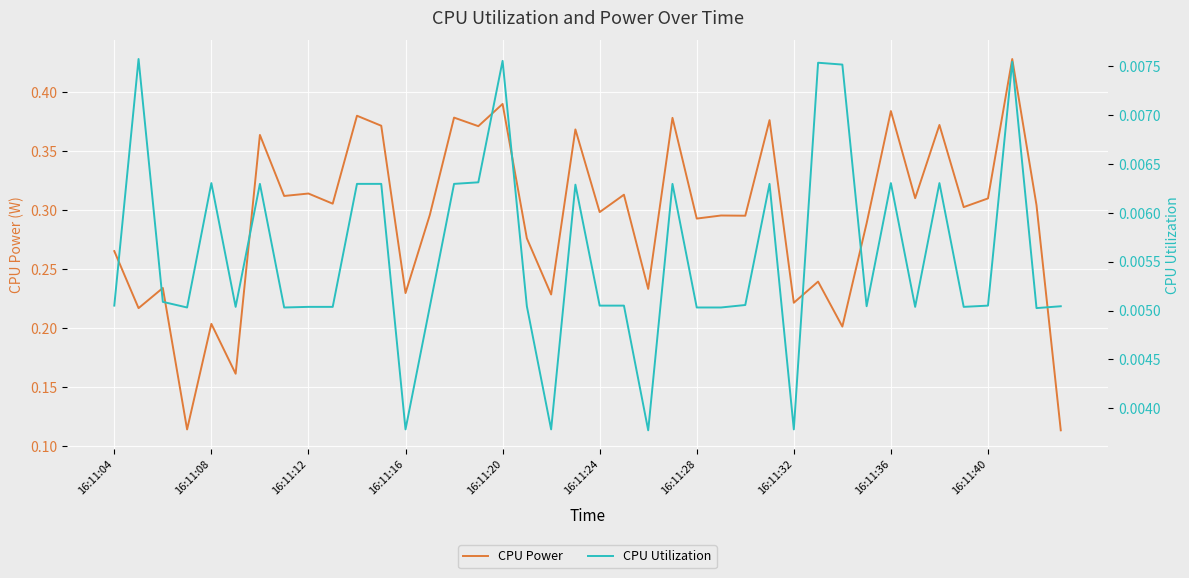

How many lines are shown in the chart?

2